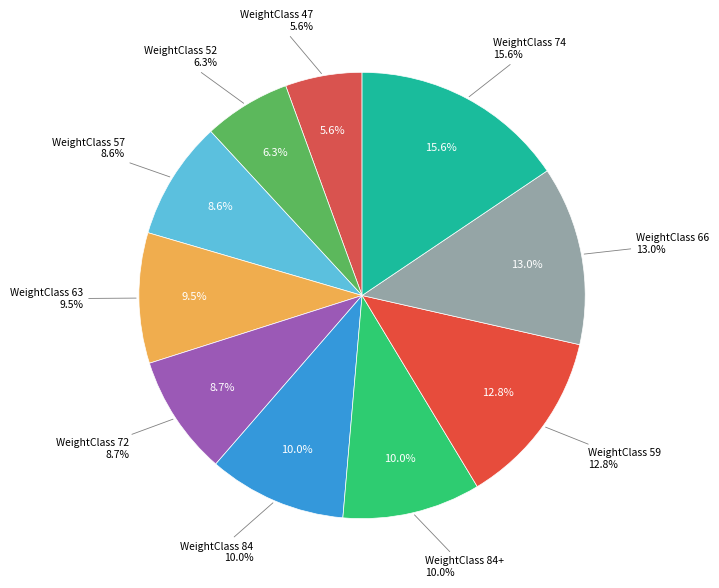

What is the largest slice in the pie chart?

74